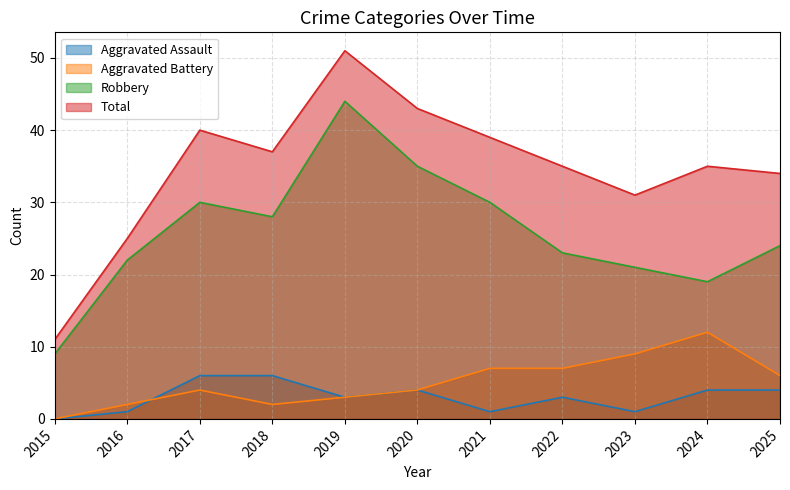

Is the value of Aggravated Battery at 2024 greater than the value of Total at 2019?

No